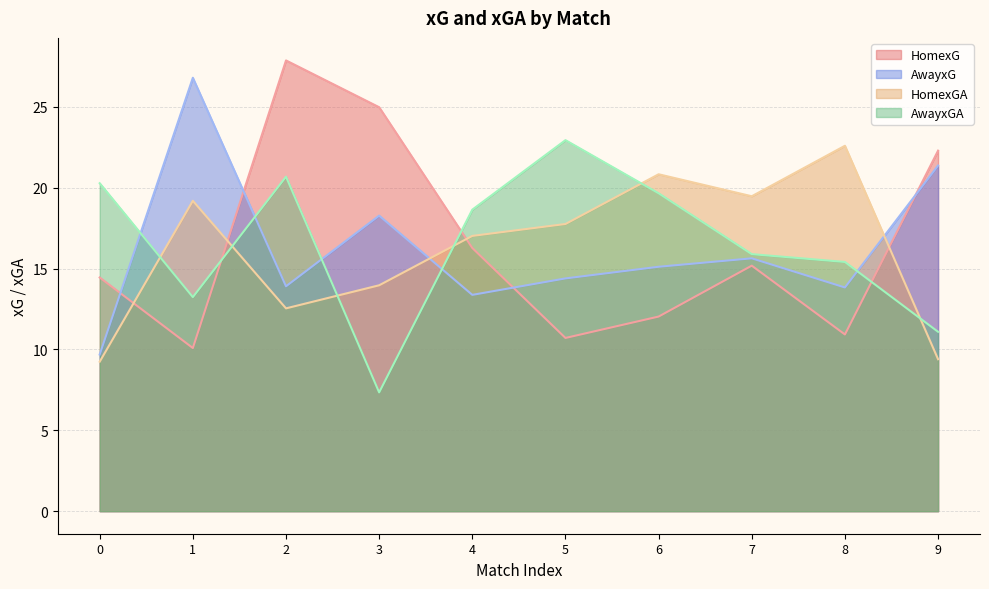

What is the difference between the maximum and minimum values in the AwayxGA series?

15.6